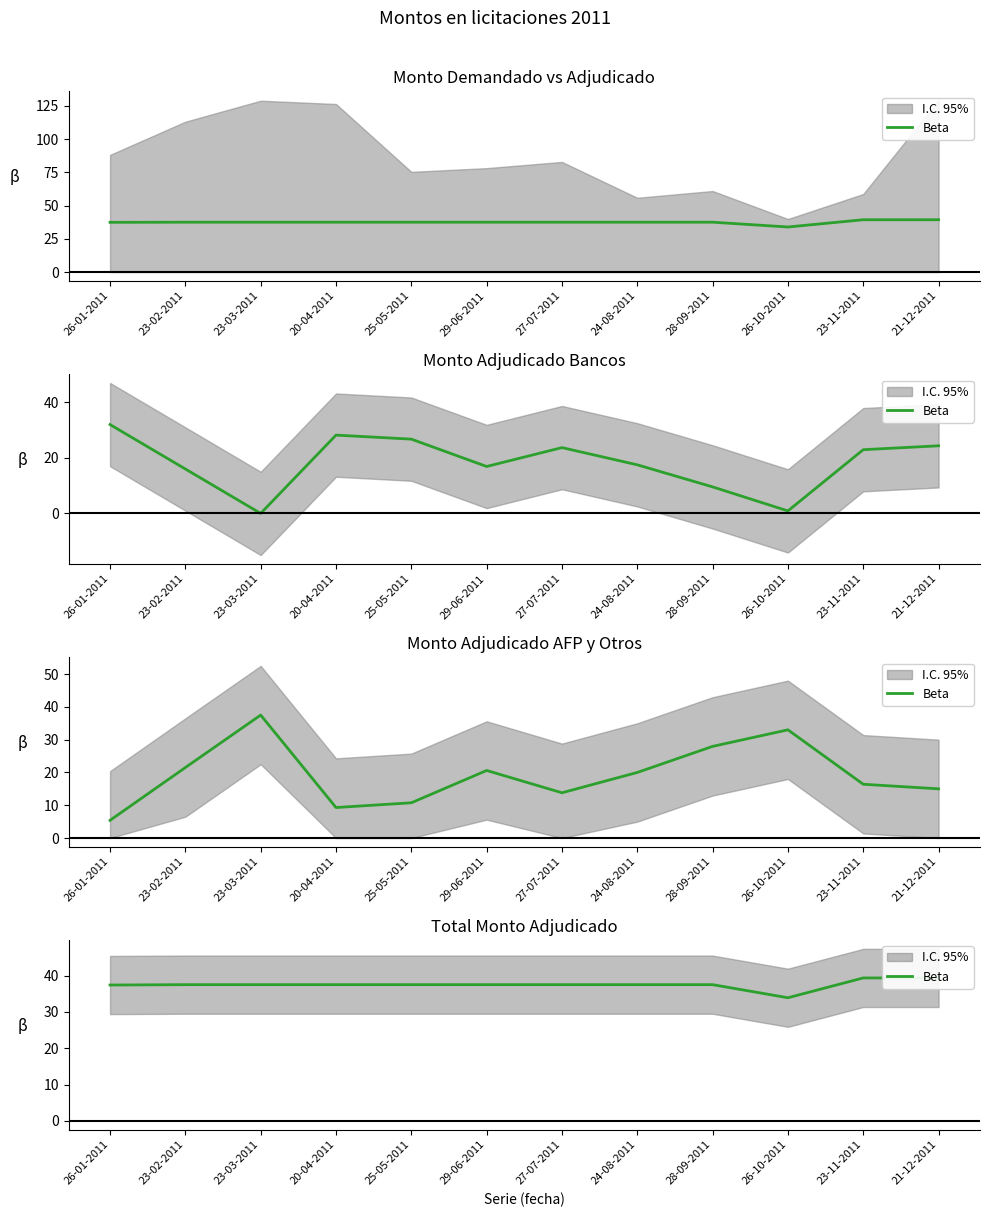

How many values exceed 37?

11